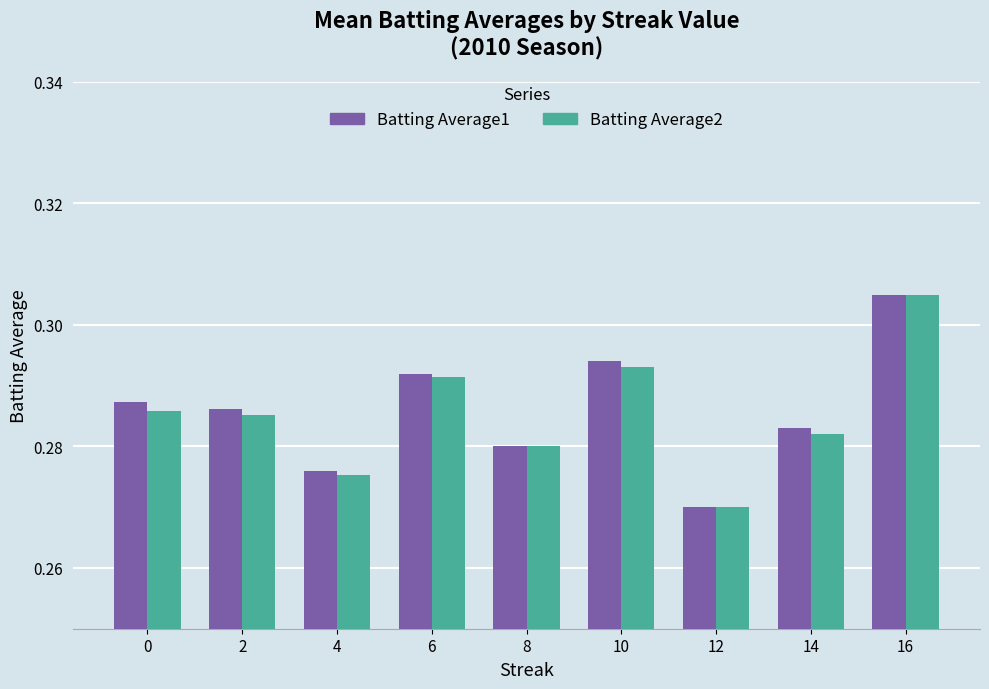

Is it true that Batting Average2 equals 0.1 at 0?

False